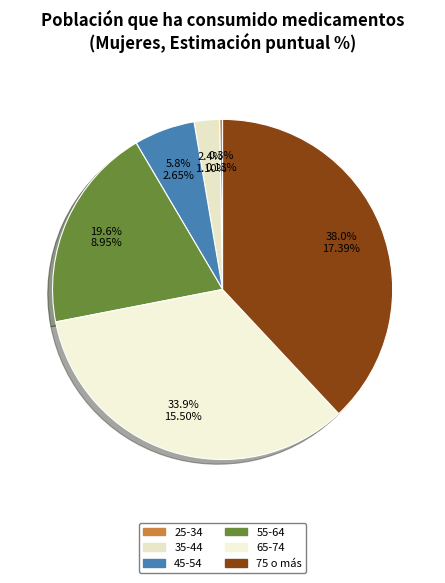

How many slices are in this pie chart?

6